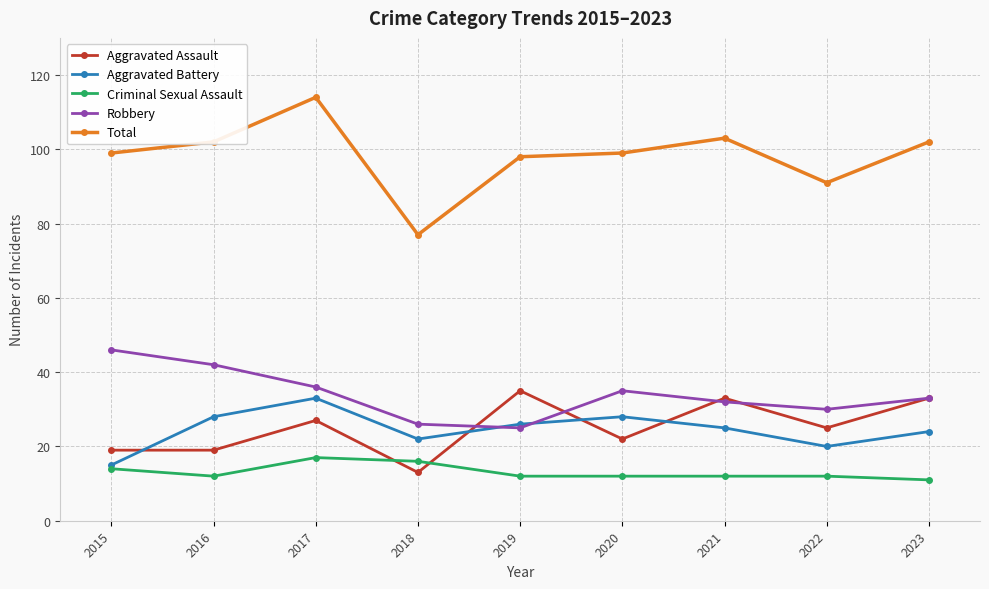

Read the Aggravated Battery value at 2022.

20